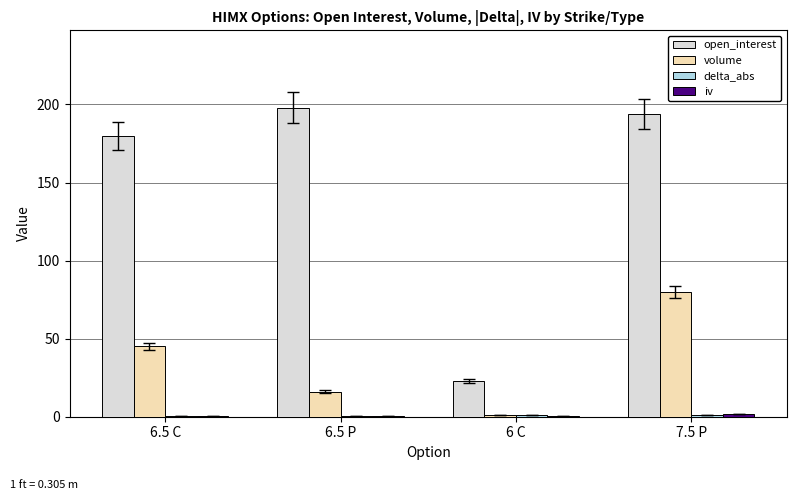

Are the bars horizontal?

No